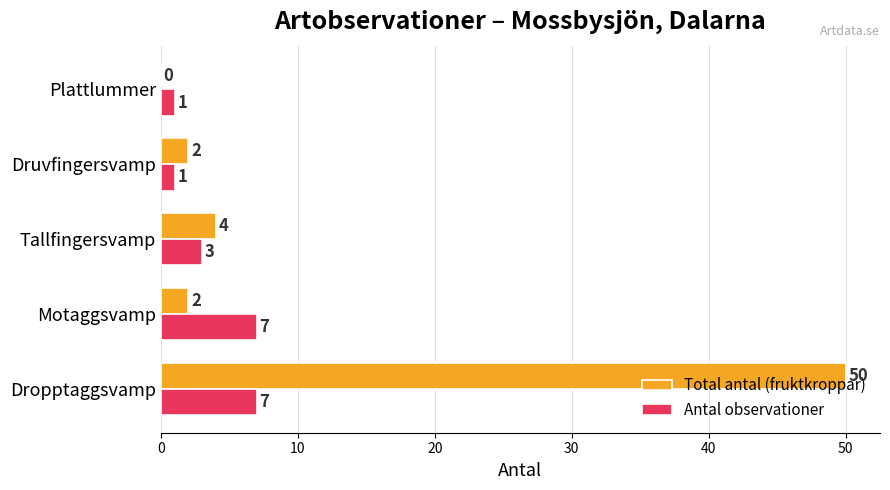

Is it true that Total antal (fruktkroppar) equals 23 at Dropptaggsvamp?

False